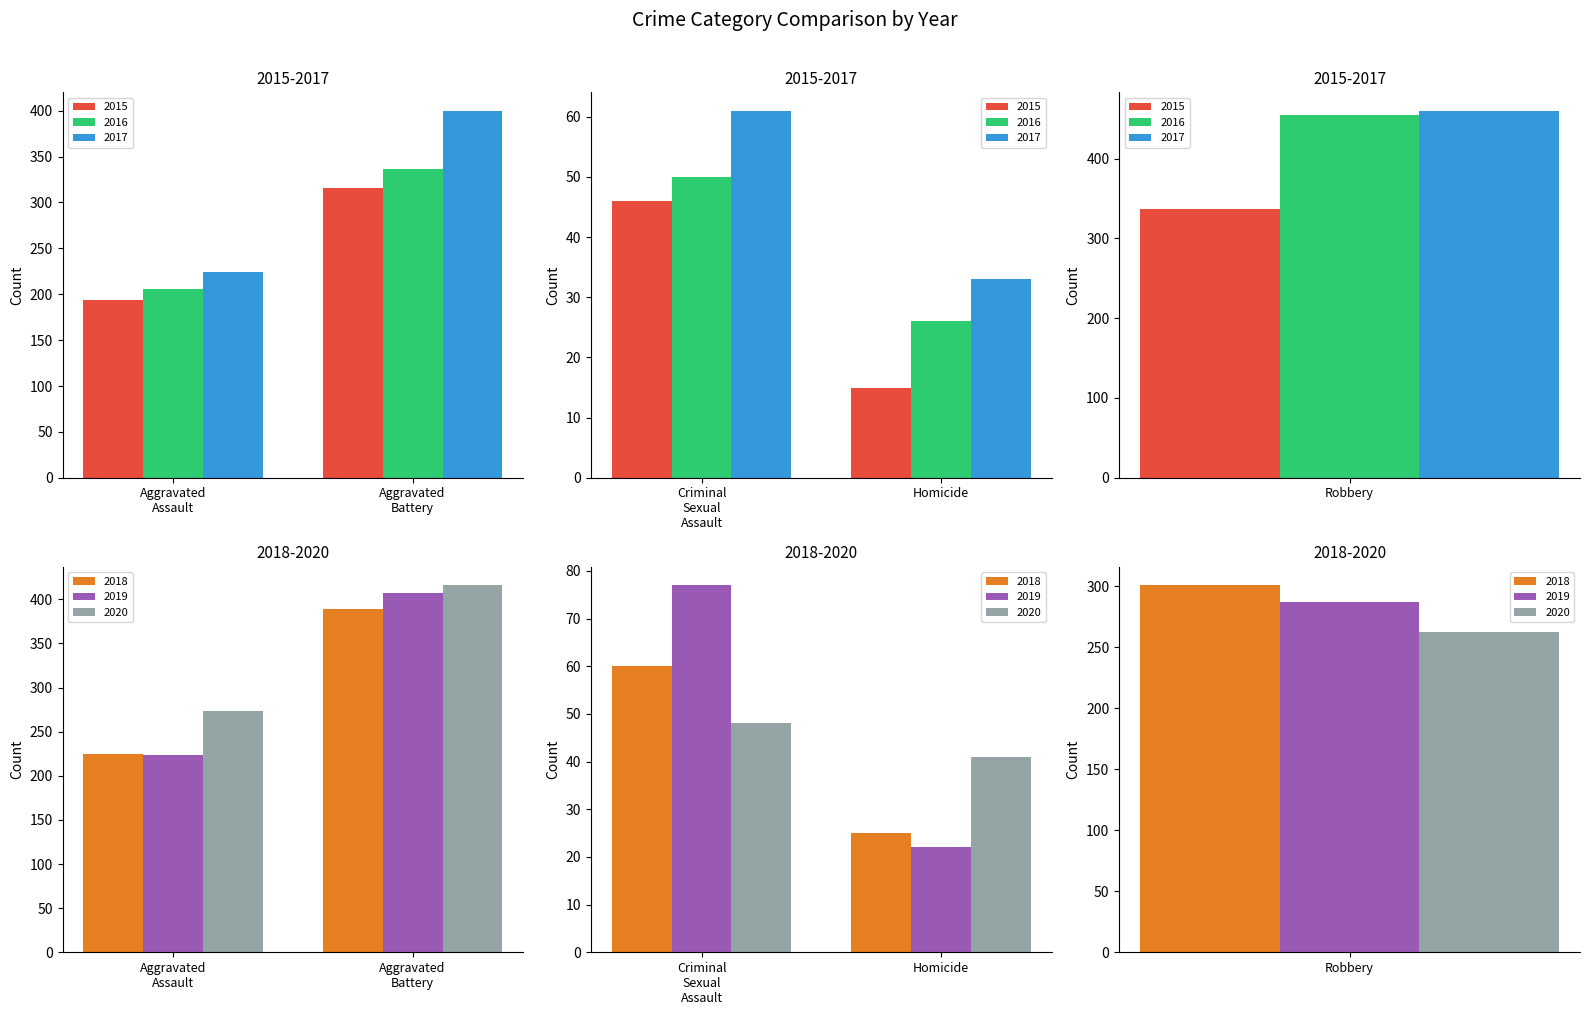

Between Criminal Sexual Assault and Robbery, which series saw the biggest shift?

2016